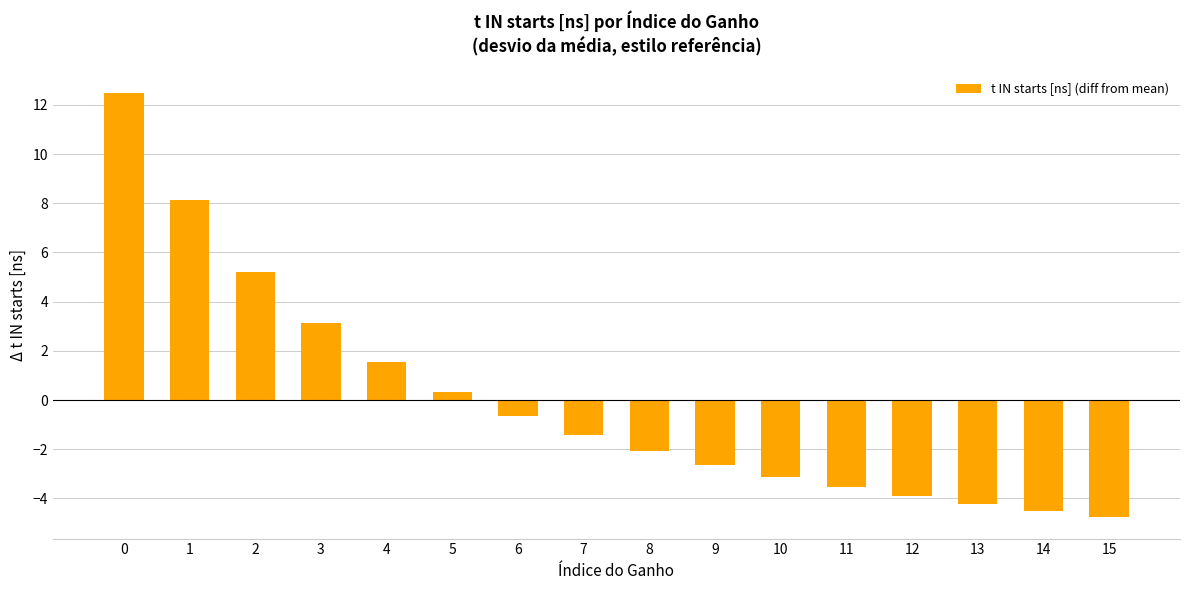

Reading left to right, transcribe all the data shown in this chart.

0=12.5	1=8.1	2=5.2	3=3.1	4=1.6	5=0.3	6=-0.6	7=-1.4	8=-2.1	9=-2.6	10=-3.1	11=-3.5	12=-3.9	13=-4.2	14=-4.5	15=-4.8